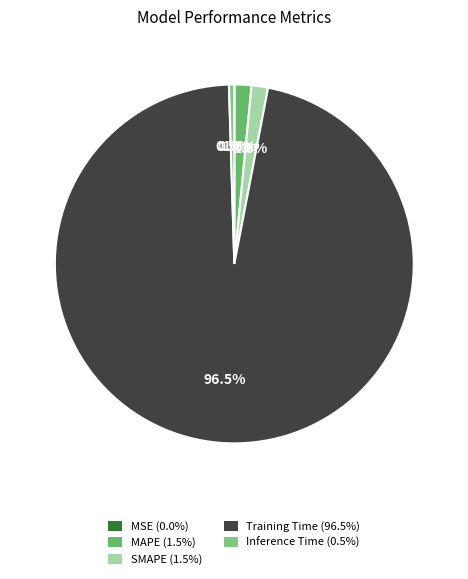

What percentage is the SMAPE slice, to the nearest percent?

1%